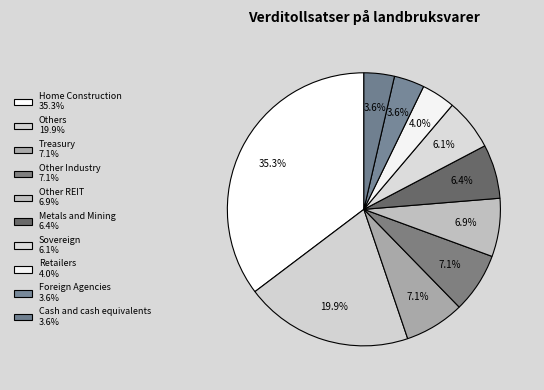

To the nearest percent, what is the average slice percentage?

10%